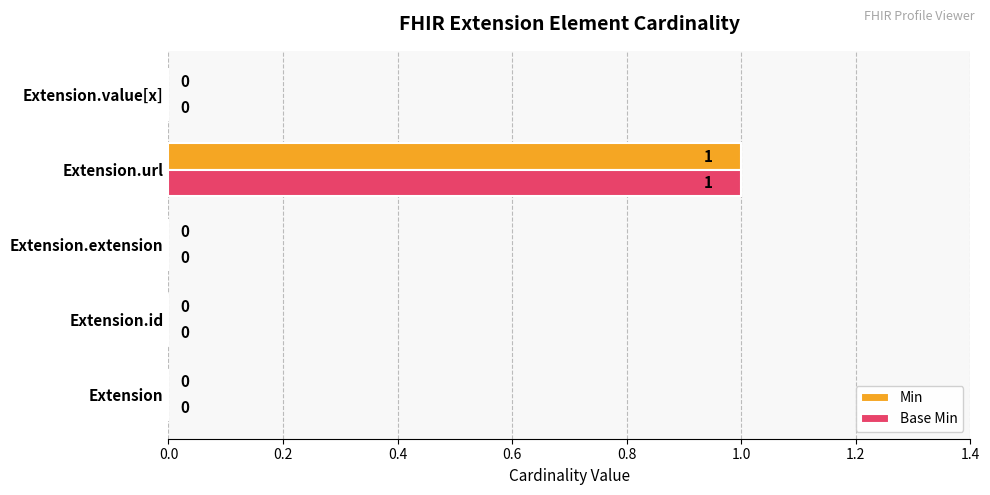

True or false: Base Min has a value of 0 at Extension.

True